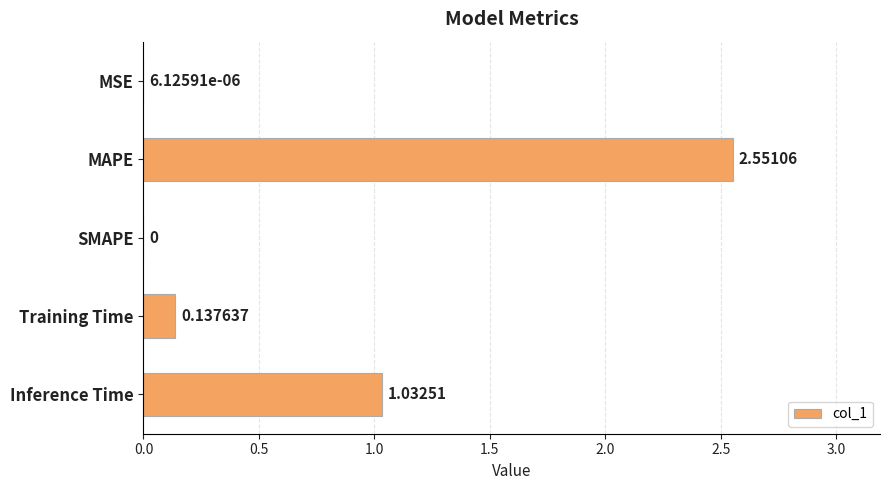

What is the sum of all values?

3.7